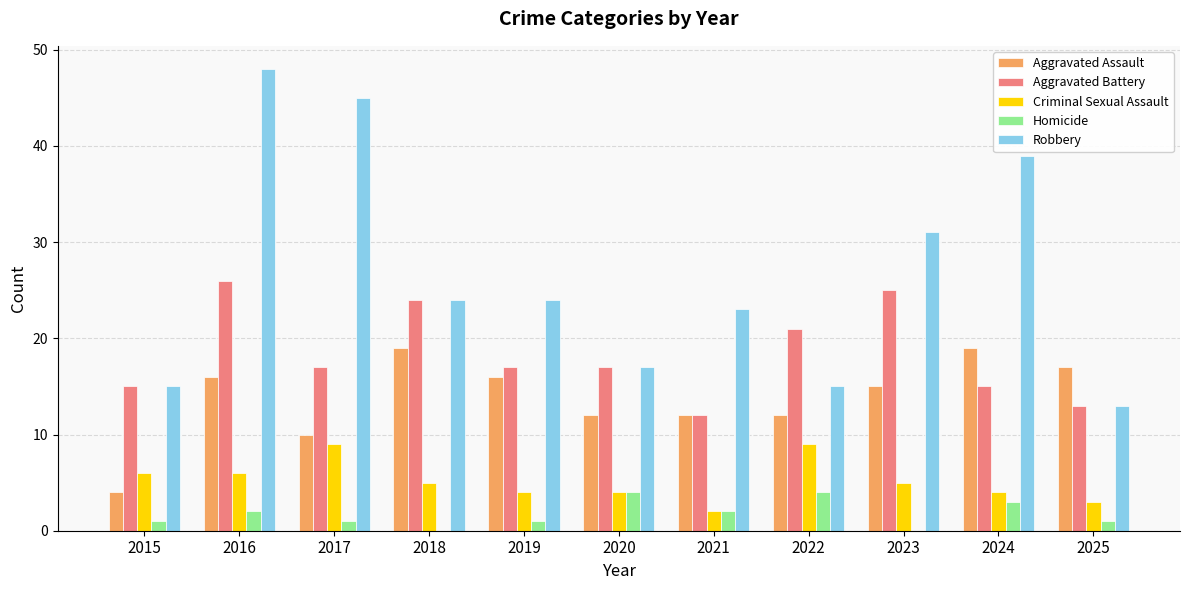

Which label corresponds to the largest value in the chart?

2016